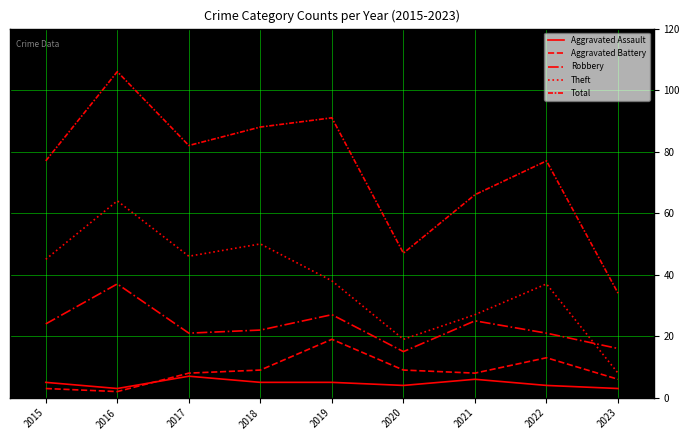

Reading right to left, extract all data points from this chart.

Aggravated Assault: 2023=3	2022=4	2021=6	2020=4	2019=5	2018=5	2017=7	2016=3	2015=5
Aggravated Battery: 2023=6	2022=13	2021=8	2020=9	2019=19	2018=9	2017=8	2016=2	2015=3
Robbery: 2023=16	2022=21	2021=25	2020=15	2019=27	2018=22	2017=21	2016=37	2015=24
Theft: 2023=8	2022=37	2021=27	2020=19	2019=38	2018=50	2017=46	2016=64	2015=45
Total: 2023=34	2022=77	2021=66	2020=47	2019=91	2018=88	2017=82	2016=106	2015=77